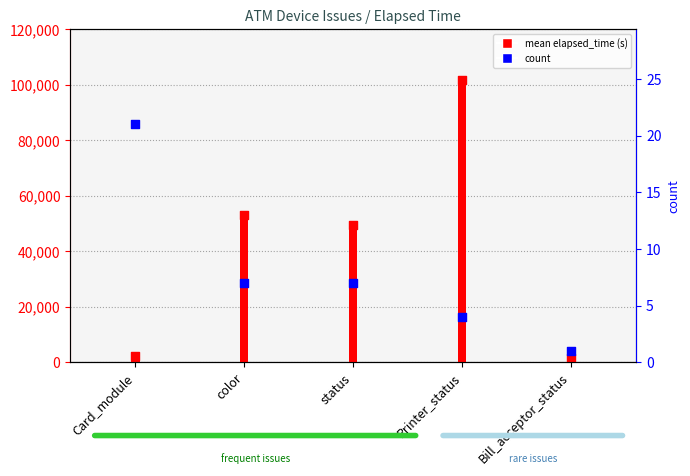

Which series contains the lowest Y value?

count